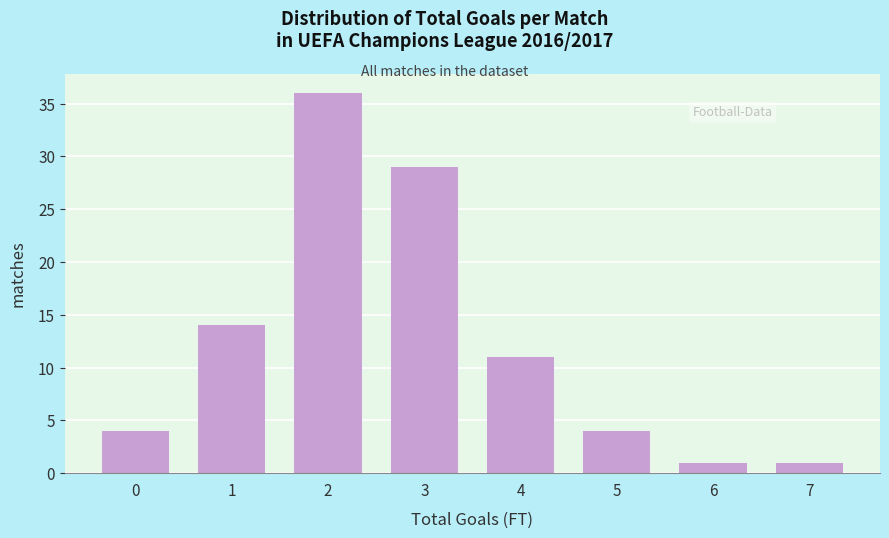

Reading left to right, what are all the values shown in this chart?

0=4	1=14	2=36	3=29	4=11	5=4	6=1	7=1